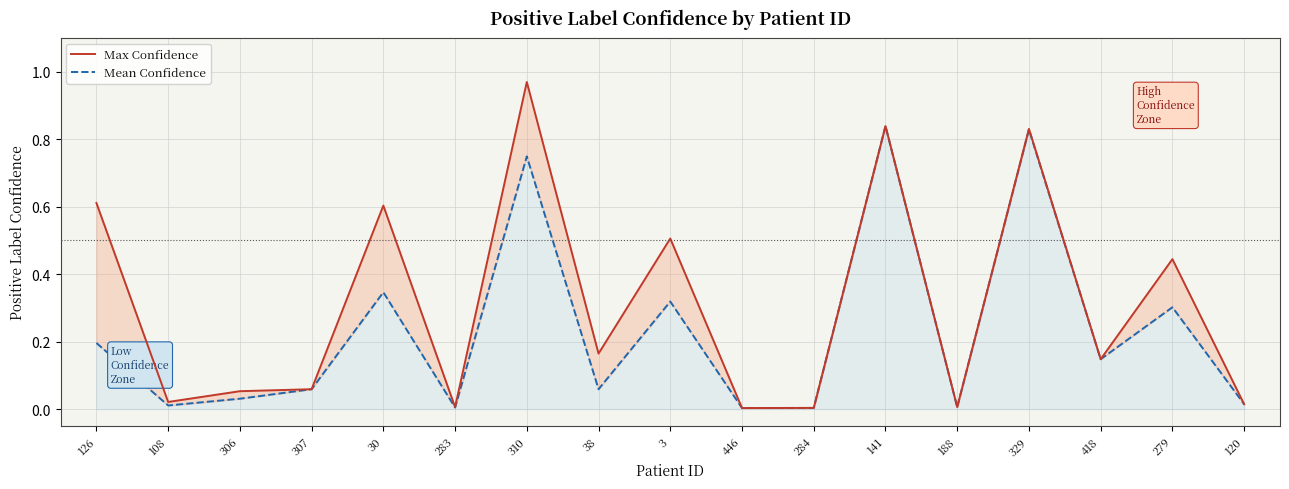

How many lines are shown in the chart?

2